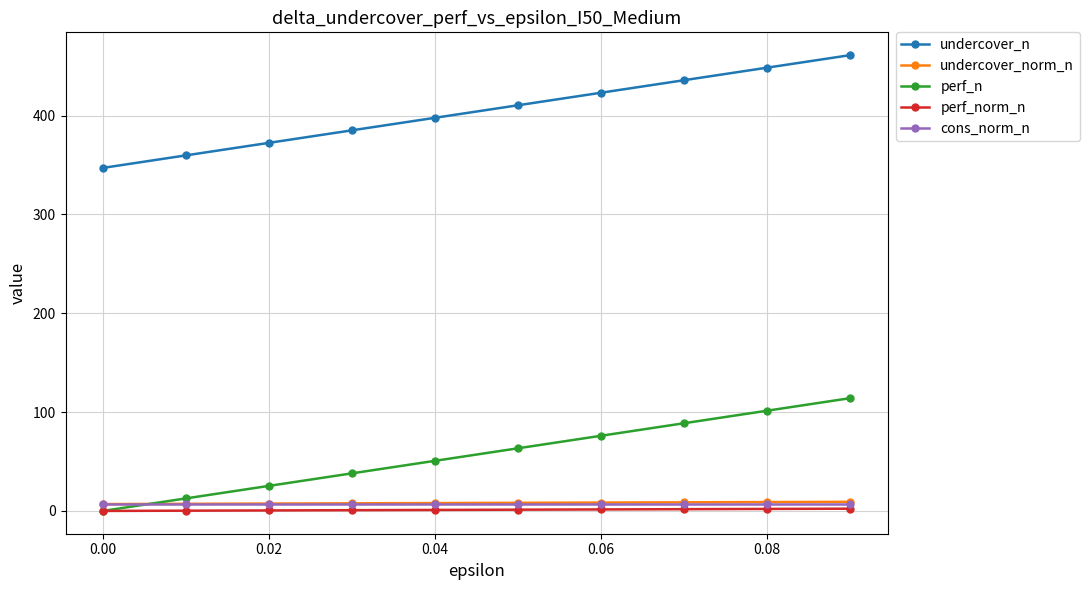

Which series has the largest total across all categories?

undercover_n